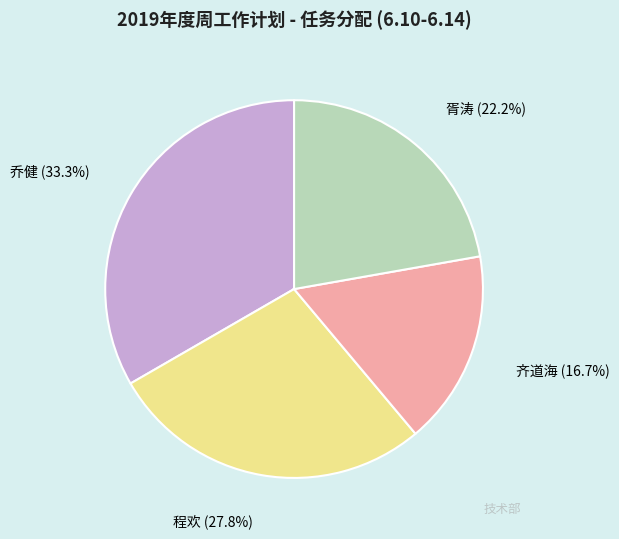

To the nearest percent, what portion does 齐道海 represent?

17%